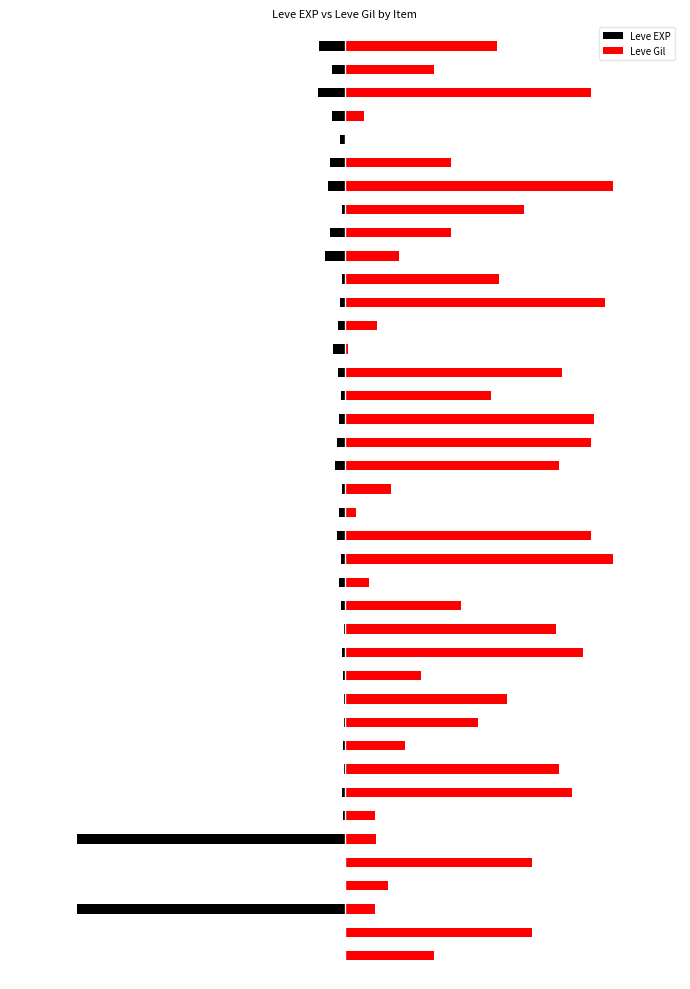

Reading left to right, extract all data points from this chart.

Leve EXP: -0.1	-0.1	-80.0	-0.1	-0.1	-80.0	-0.5	-0.8	-0.3	-0.6	-0.3	-0.4	-0.5	-0.9	-0.4	-1.1	-1.7	-1.1	-2.3	-1.7	-0.9	-3.0	-2.3	-1.8	-1.1	-2.0	-3.6	-2.2	-1.5	-1.0	-6.0	-4.6	-1.0	-5.0	-4.6	-1.5	-3.9	-8.1	-3.9	-7.9
Leve Gil: 26.7	55.8	9.1	12.9	55.8	9.1	8.9	67.9	63.8	17.8	39.6	48.5	22.6	71.1	63.0	34.7	7.3	80.0	73.5	3.2	13.7	63.8	73.5	74.3	43.6	64.6	0.8	9.7	77.6	46.1	16.2	31.5	53.3	80.0	31.5	0.0	5.7	73.5	26.7	45.3